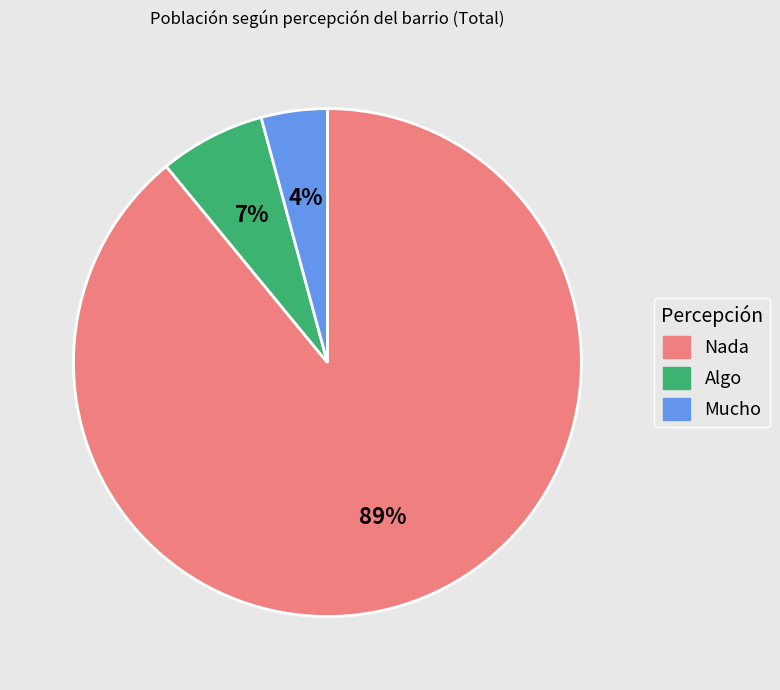

True or false: Nada accounts for 77% of the total.

False